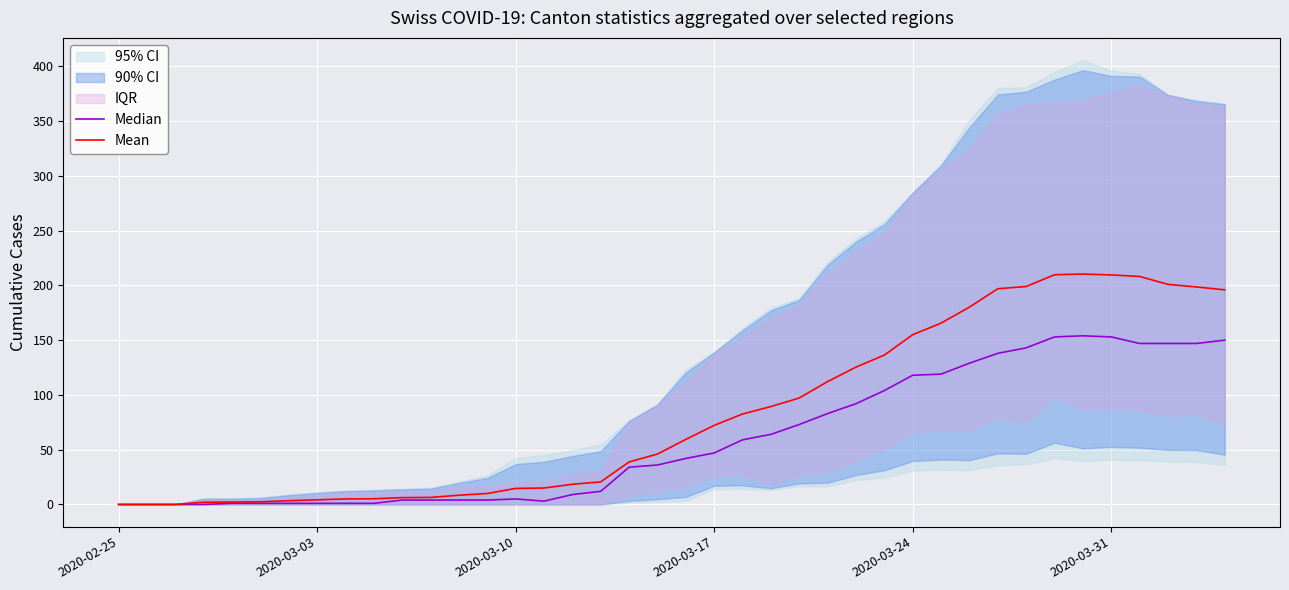

What is the difference between the maximum and second lowest values in the Mean series?

210.4